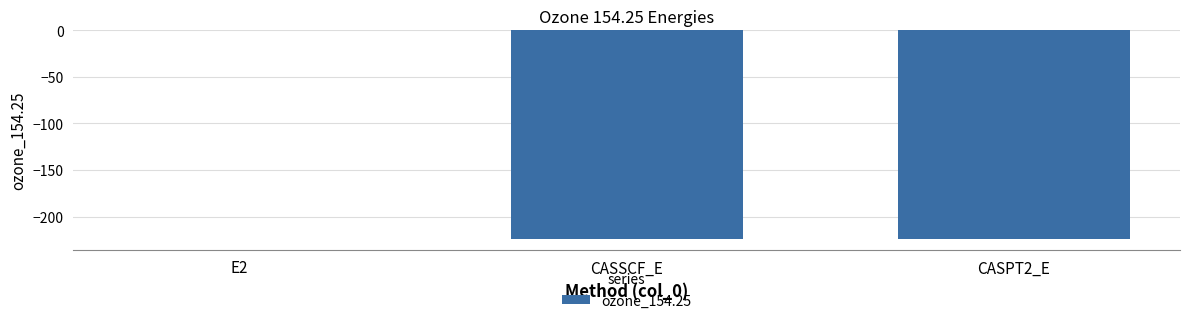

What is the sum of the values at CASPT2_E and E2?

-224.5